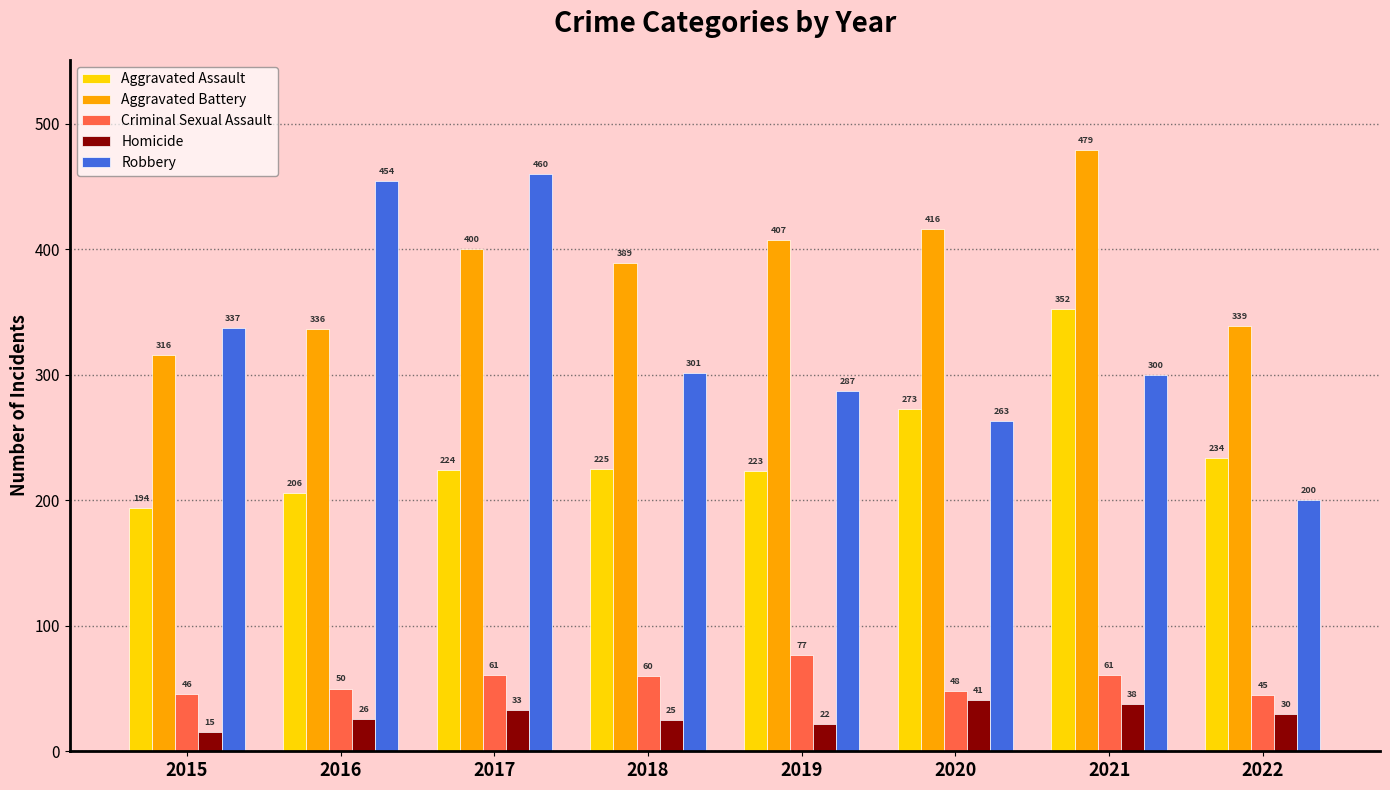

Which label corresponds to the smallest value in the chart?

2015